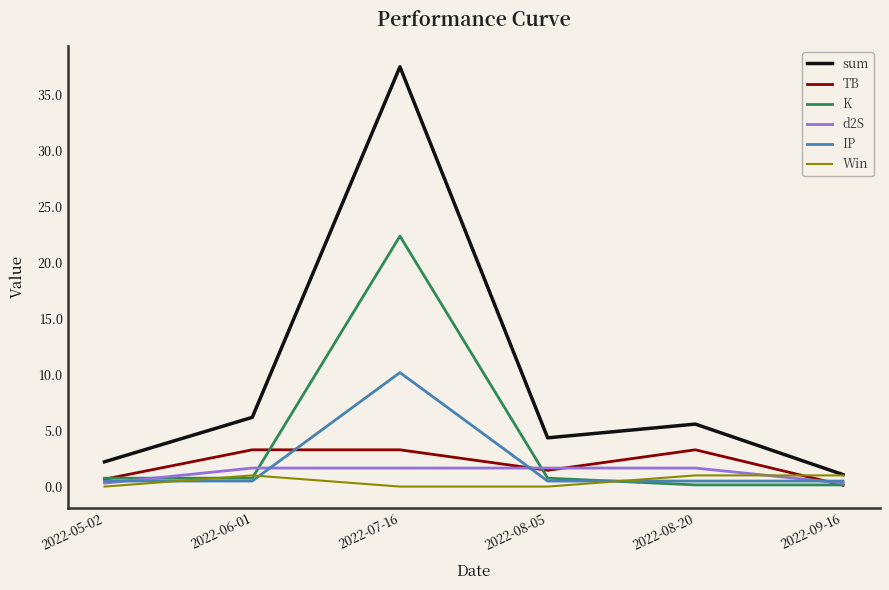

Does the chart have visible grid lines?

No